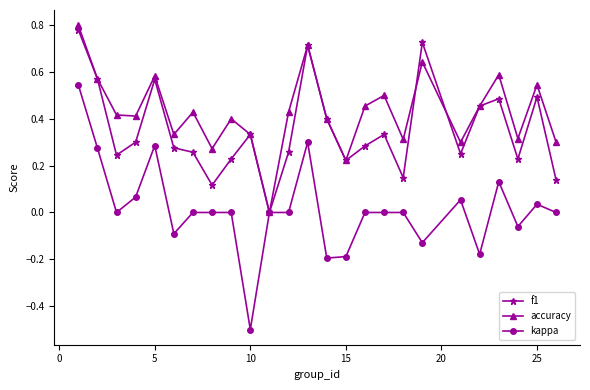

Which series has the widest spread of values?

kappa